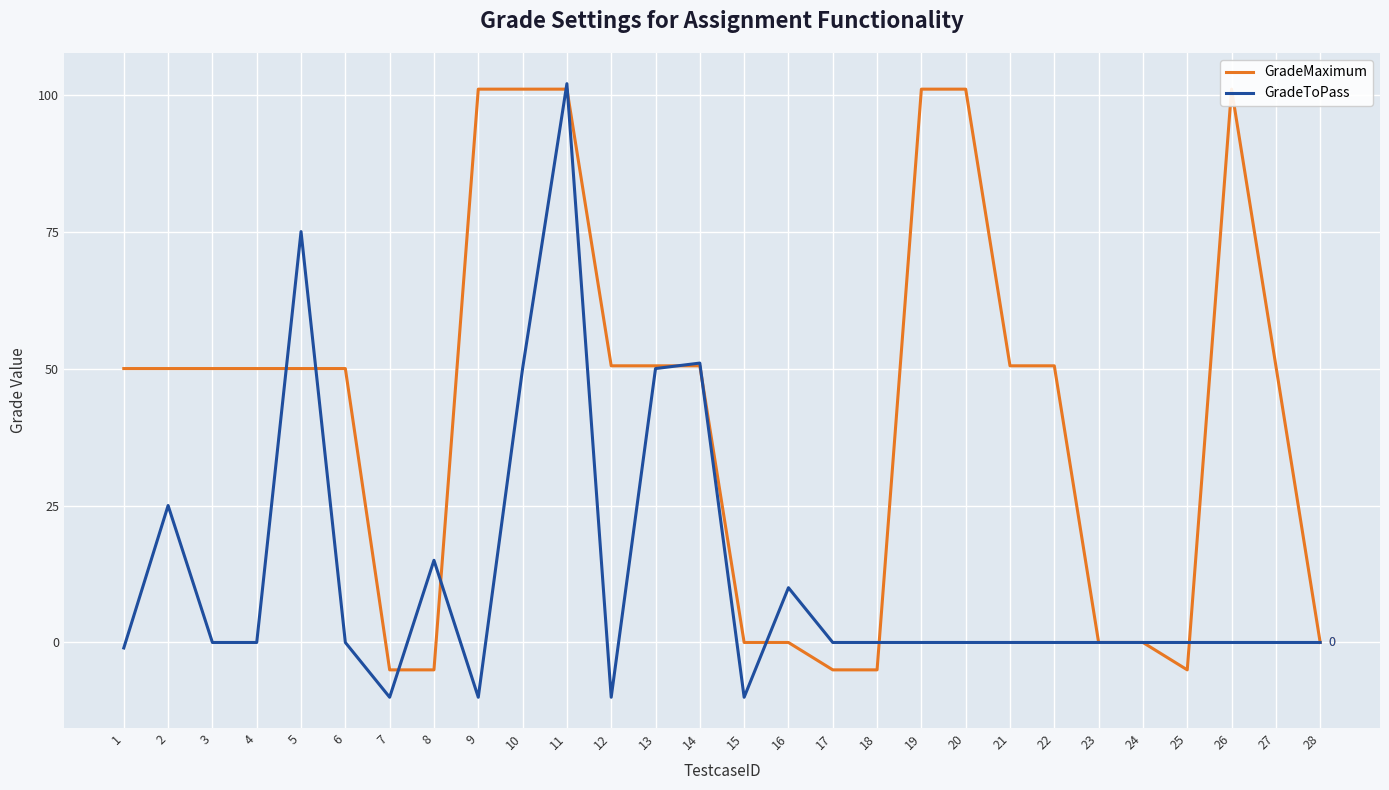

What is the difference between the maximum and minimum values in the GradeMaximum series?

106.0